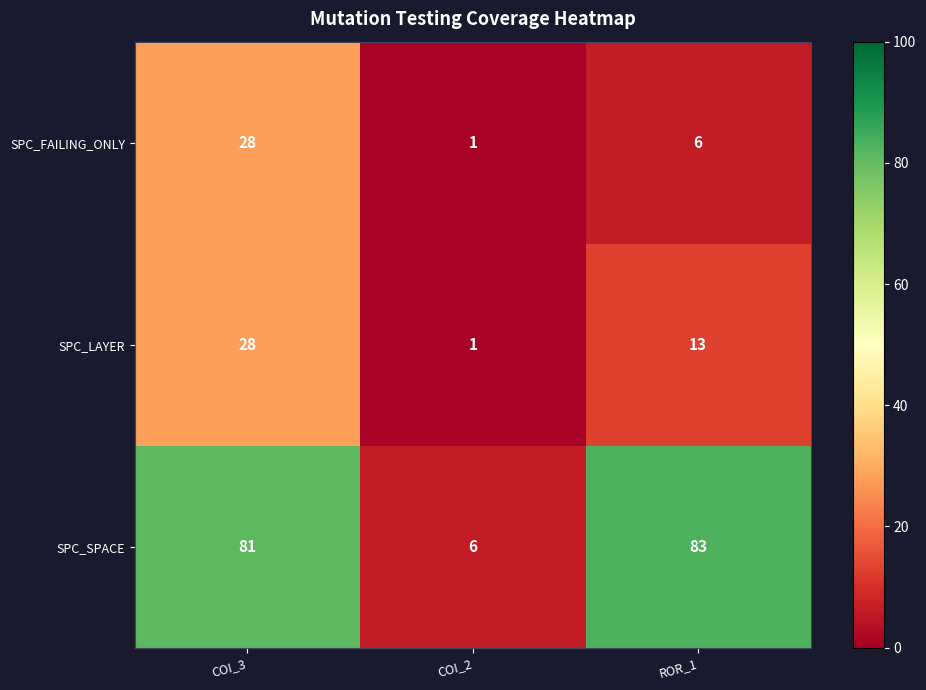

How many SPC_FAILING_ONLY values are between 1 and 28?

3